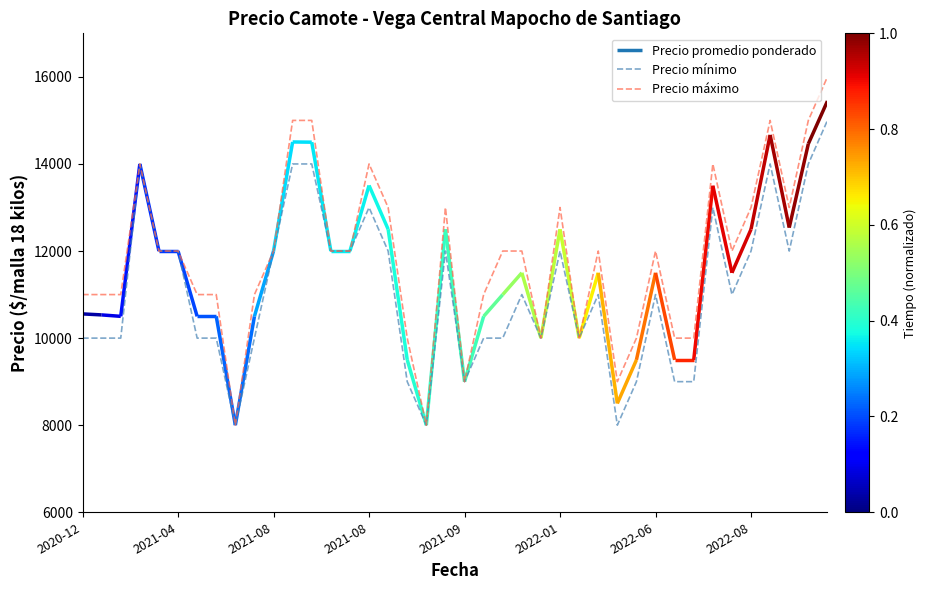

Is it true that Precio máximo equals 13000 at 16?

True